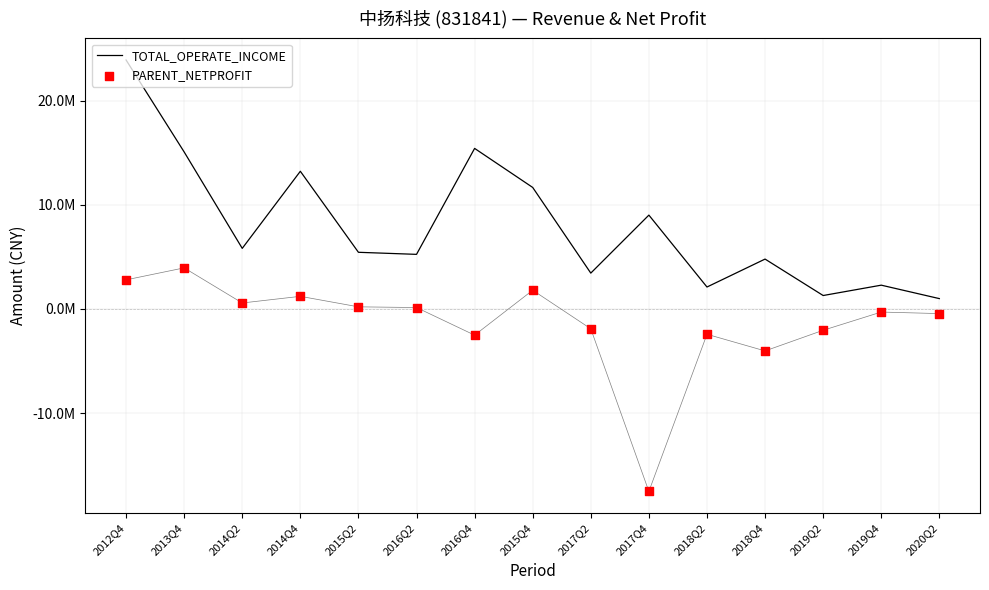

Which series has the largest total across all categories?

TOTAL_OPERATE_INCOME